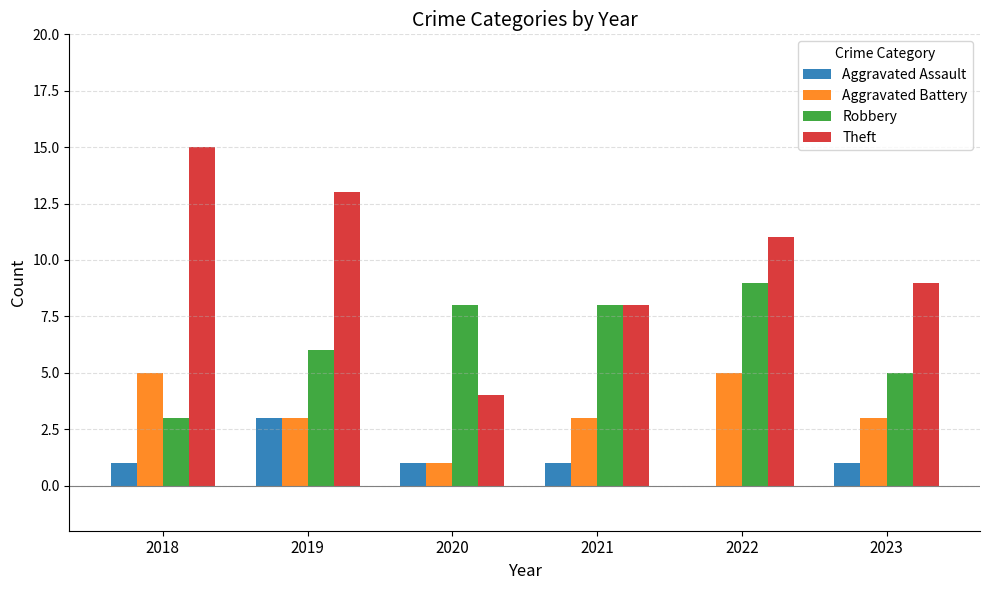

What is the sum of all Theft values?

60